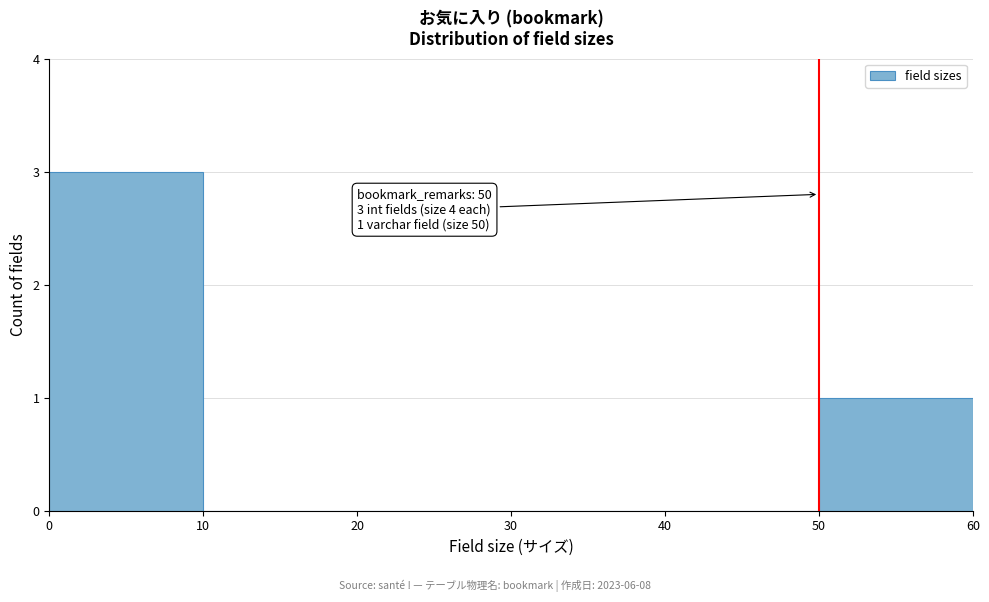

Over which range of the x-axis is the bar tallest?

0 to 10